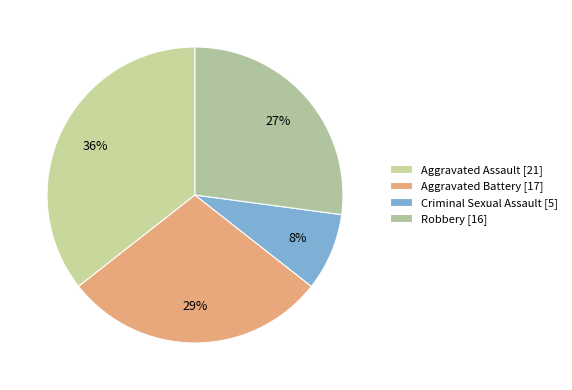

What percentage is the Aggravated Battery slice, to the nearest percent?

29%